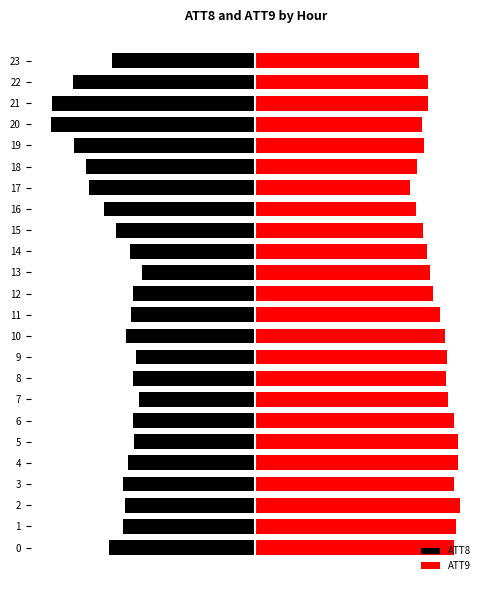

Which series has the largest range (max minus min)?

ATT8